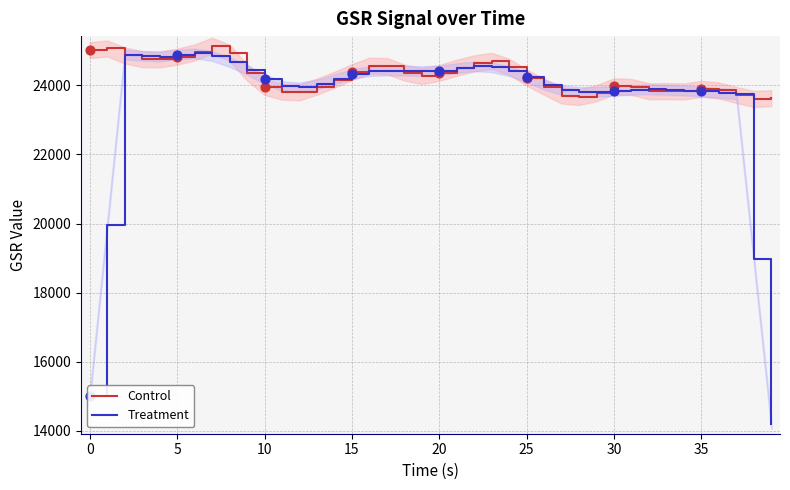

At how many categories does at least one series exceed 17858?

40